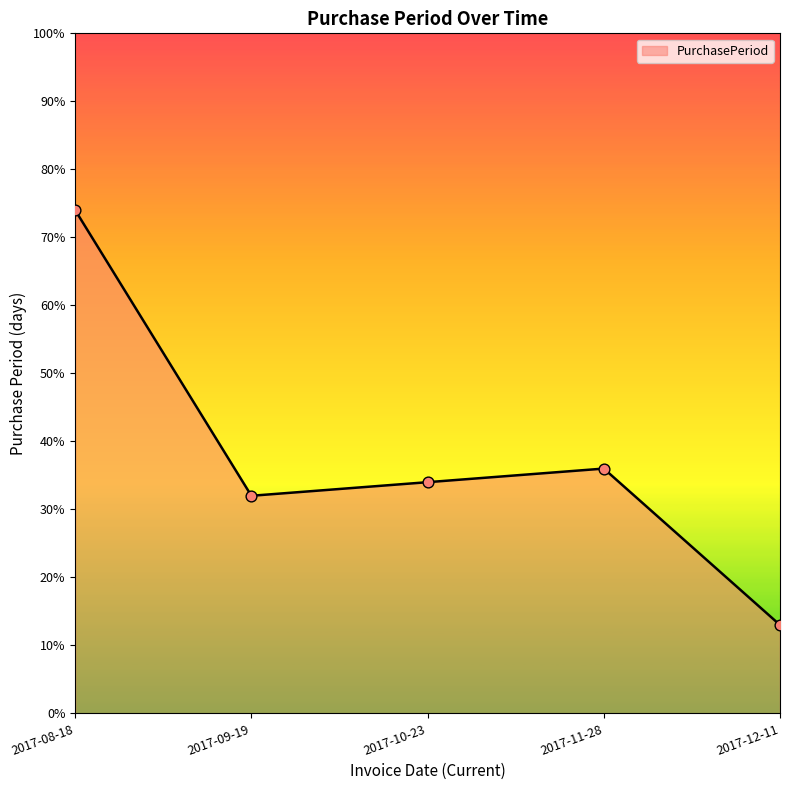

What is the ratio of the value at 2017-09-19 to the value at 2017-12-11?

2.5